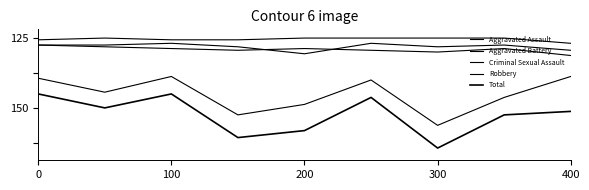

True or false: Aggravated Assault and Criminal Sexual Assault intersect in this chart.

False